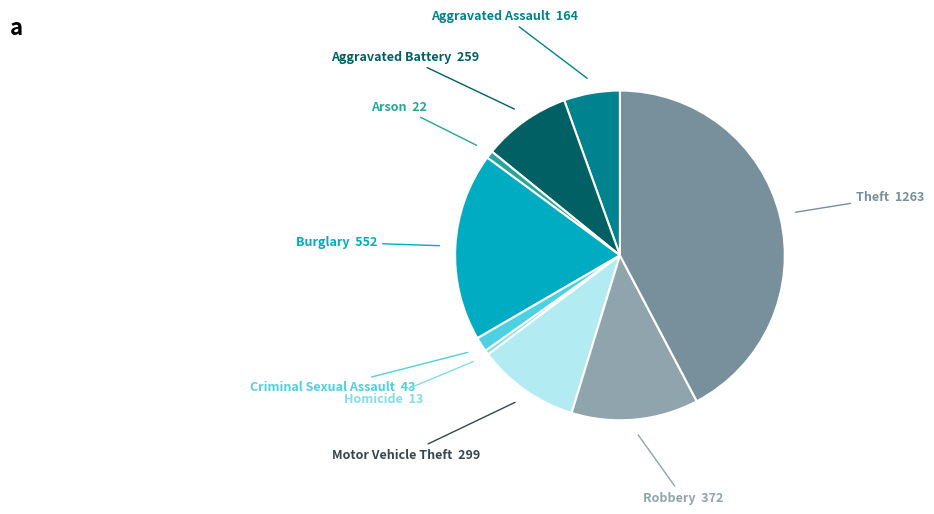

Do Burglary and Motor Vehicle Theft together represent more than half of the pie?

No